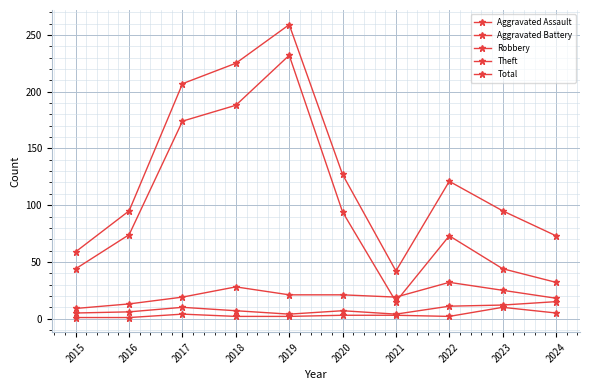

What is the difference between the maximum and minimum values in the Robbery series?

23